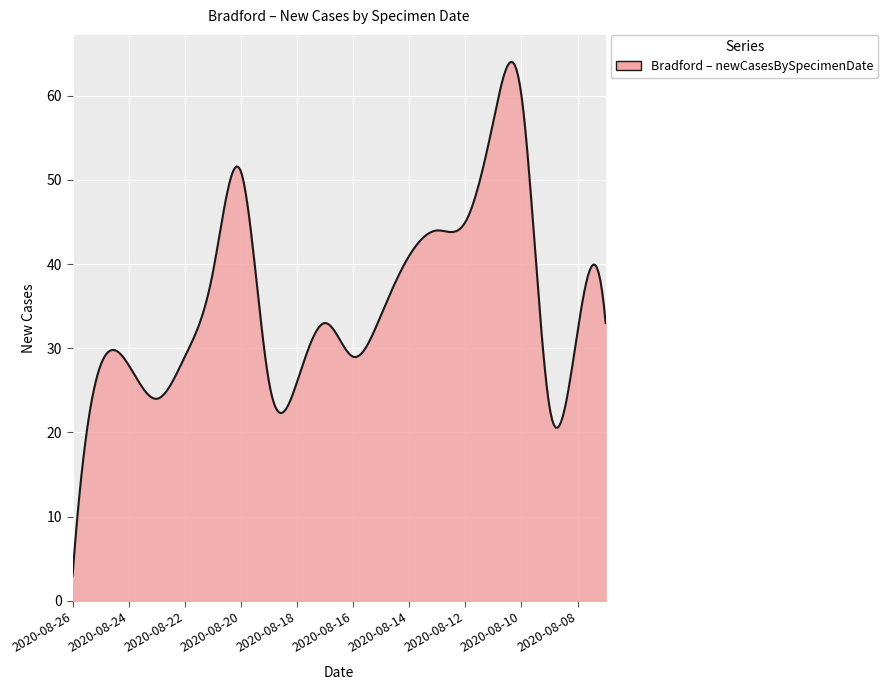

What is the maximum value shown in the chart?

64.0